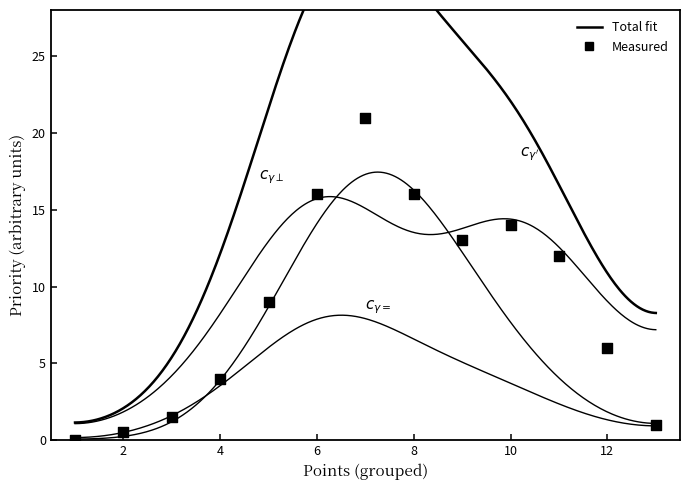

Is the value of Group B (Model) at 5 greater than the value of Markers at 3?

Yes